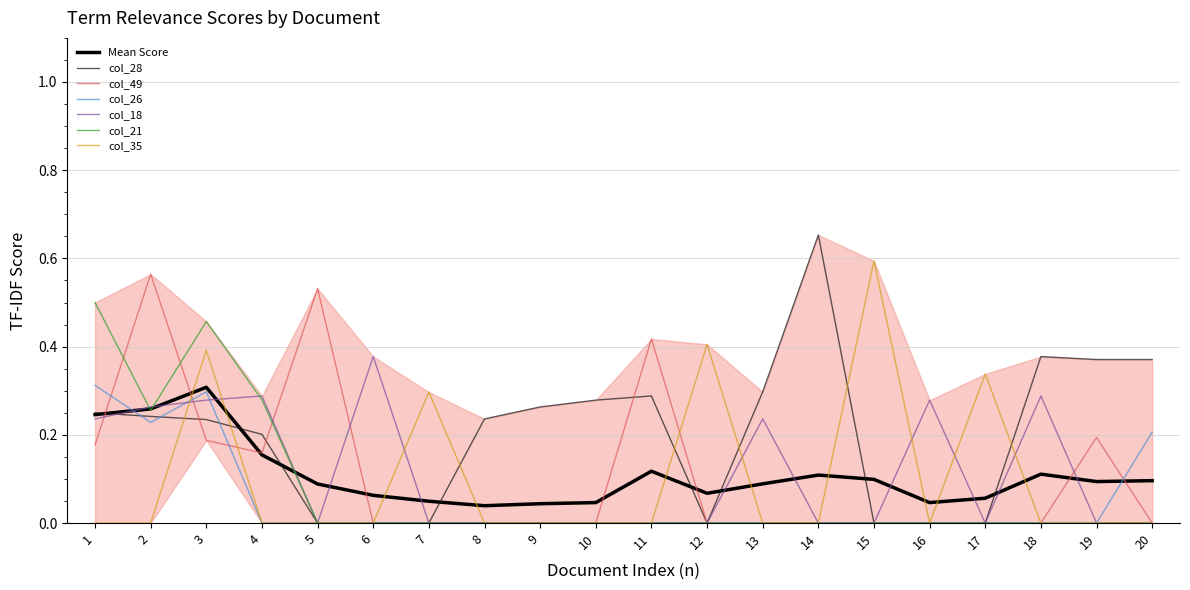

True or false: col_18 has a value of 0.0 at 12.

True